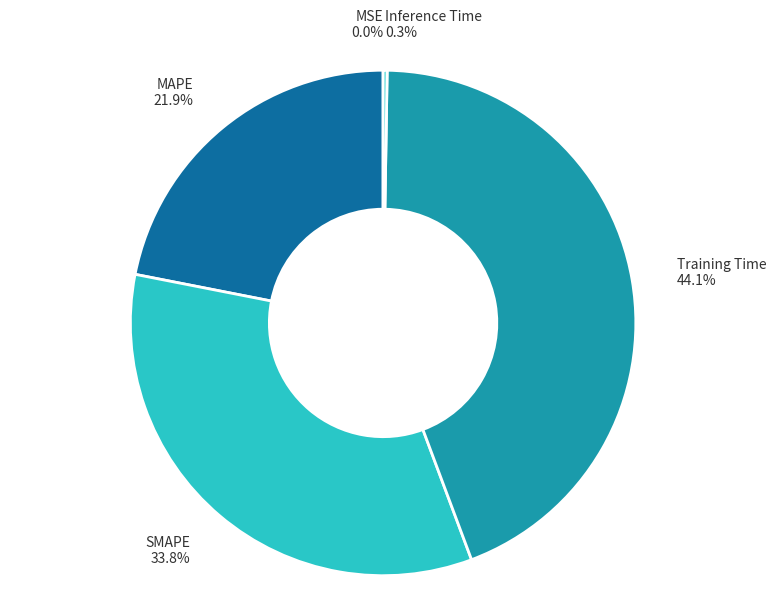

Does Training Time 44.1% represent more than half of the total?

No